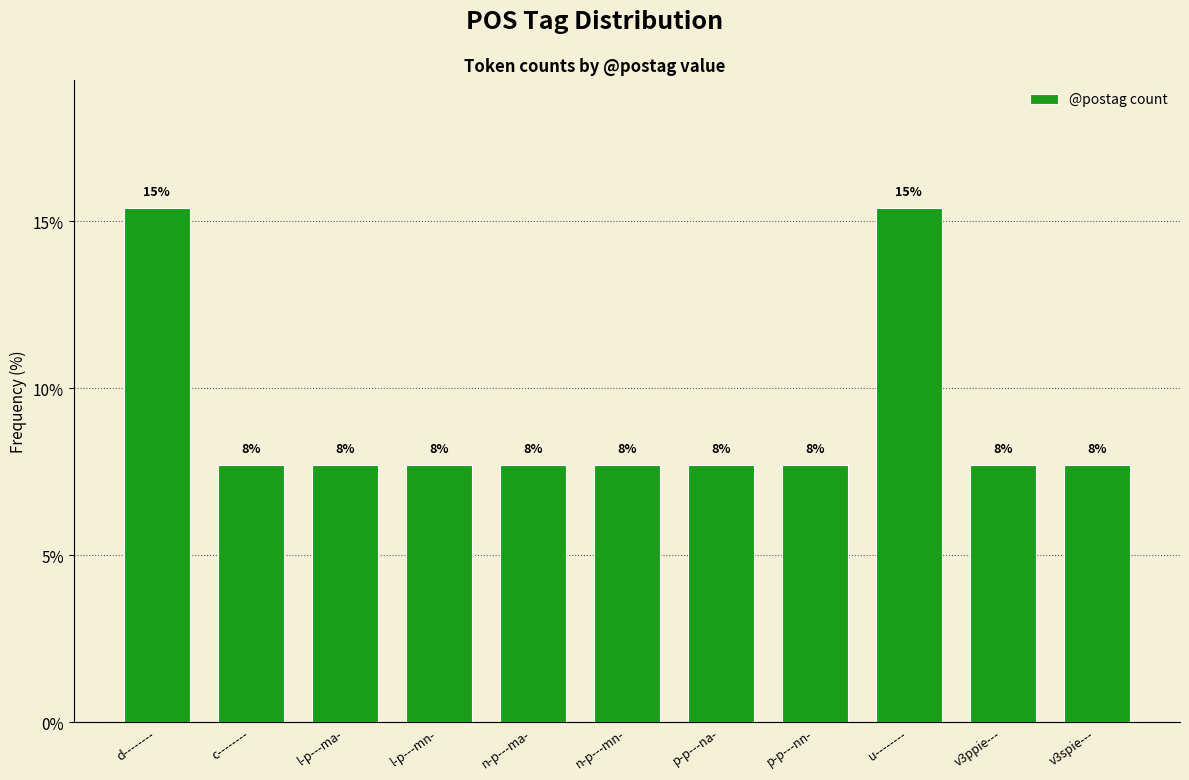

Does the chart contain any negative values?

No